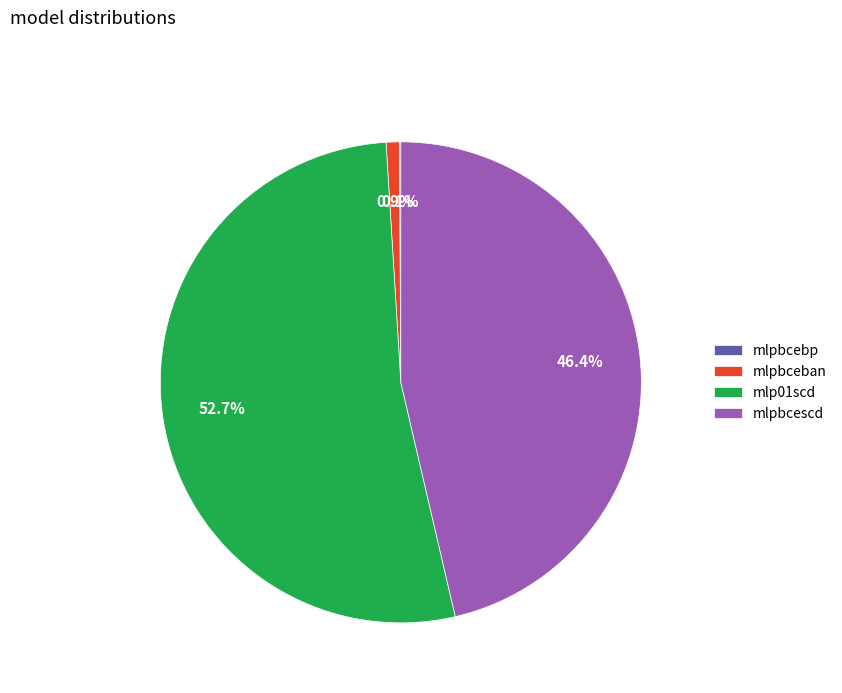

Which has a higher value, mlpbcescd or mlp01scd?

mlp01scd